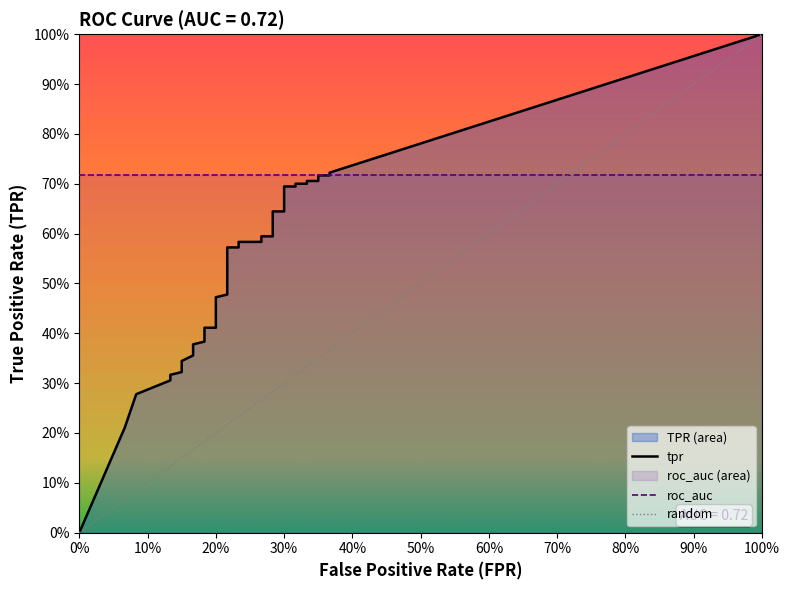

True or false: tpr and fpr intersect in this chart.

False